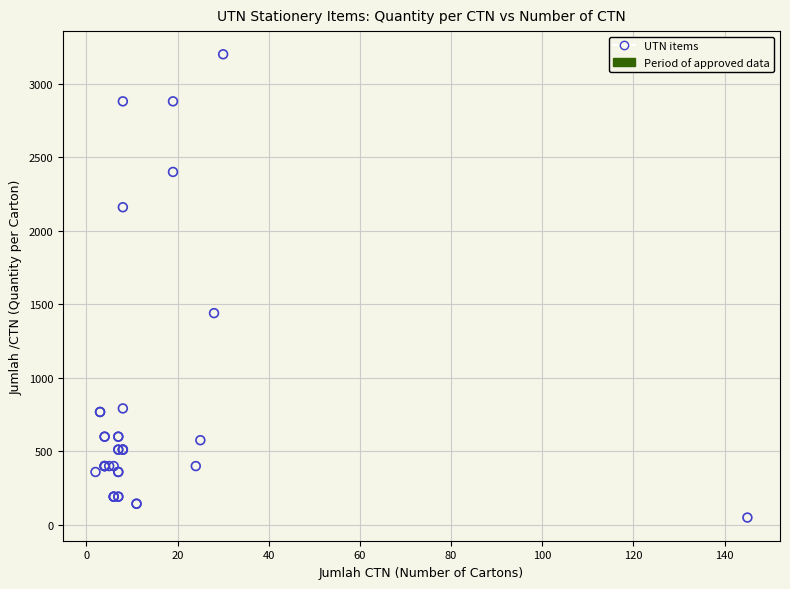

What Y value in the scatter plot is closest to 1625?

1440